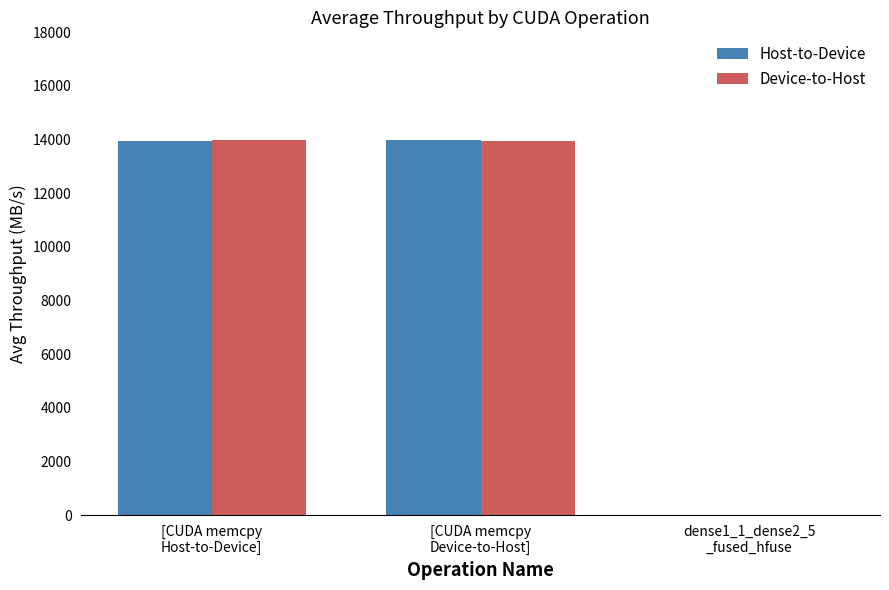

How many series are shown in this chart?

2